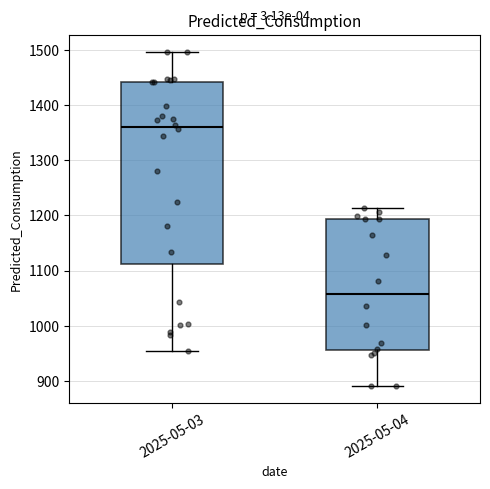

Which box's median line is the lowest?

2025-05-04